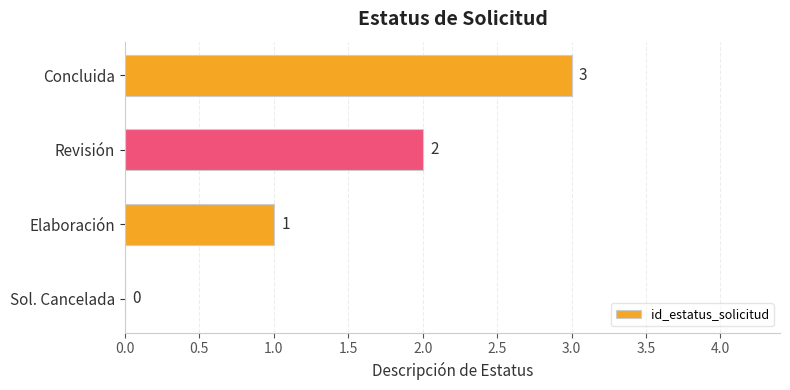

The value at Elaboración is 1. True or false?

True